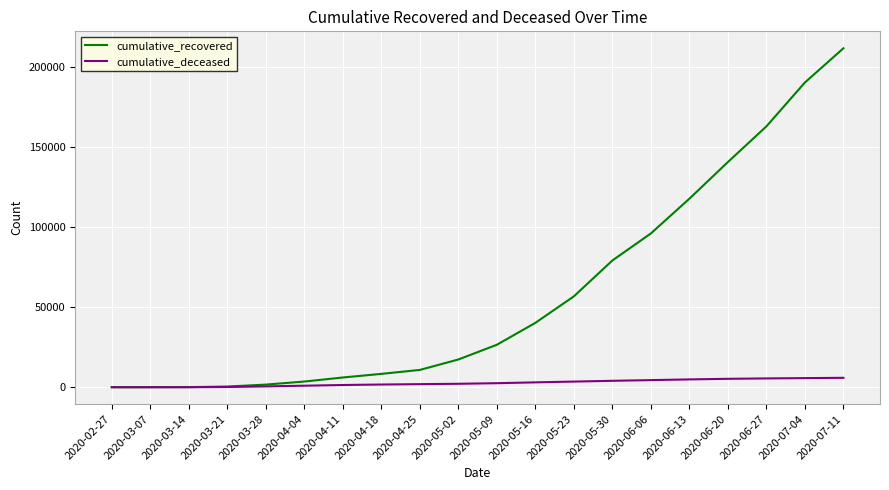

What is the approximate value of cumulative_deceased at 2020-04-04, to the nearest 10?

950